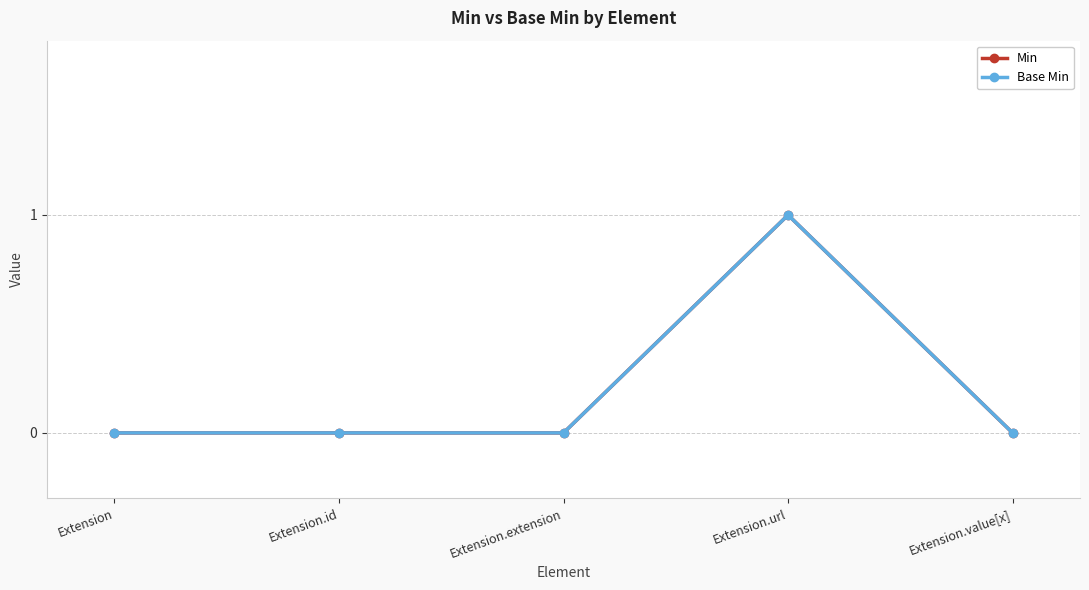

List the labels in order of Min value, smallest first.

Extension, Extension.id, Extension.extension, Extension.value[x], Extension.url